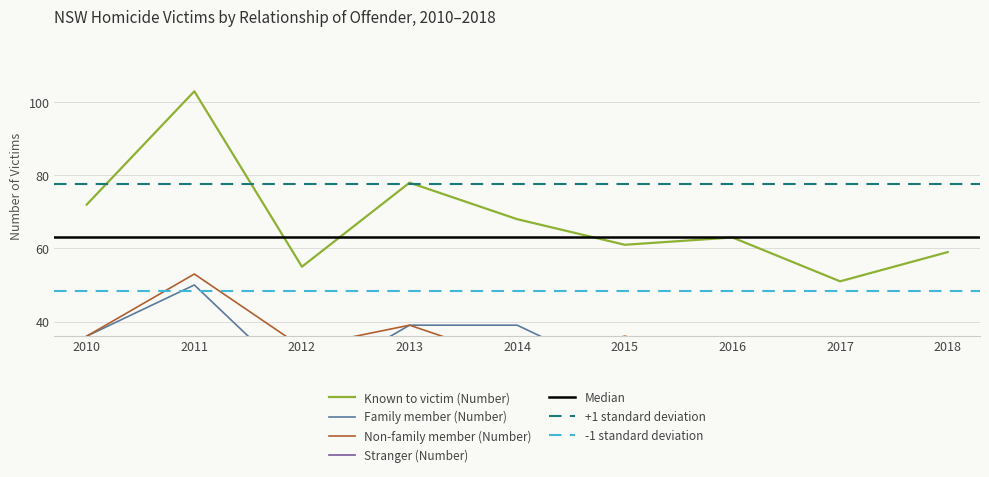

Between 2016 and 2017, which is larger?

2016